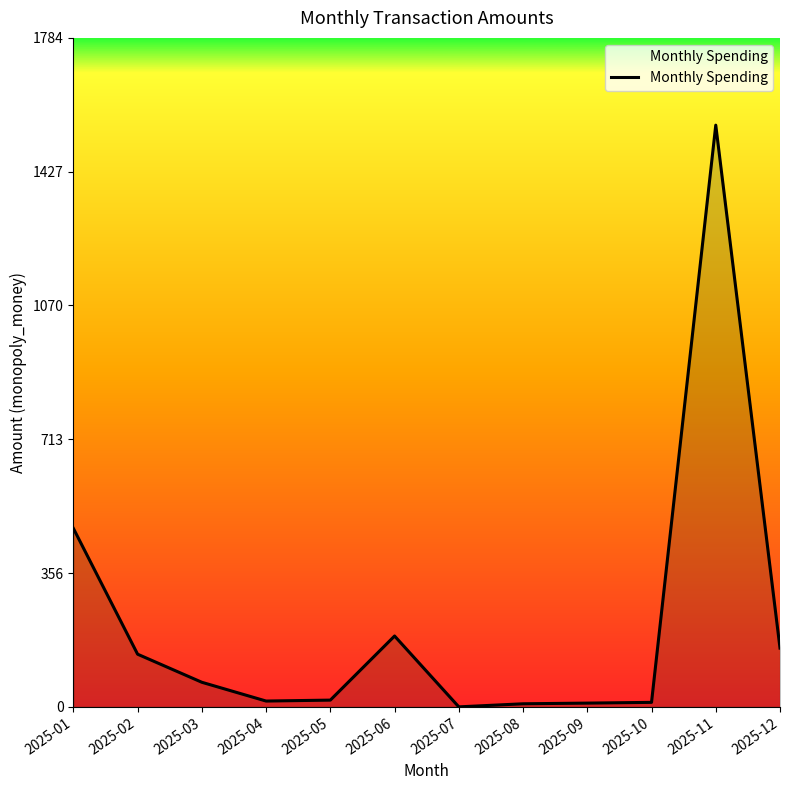

Does the chart have visible grid lines?

No